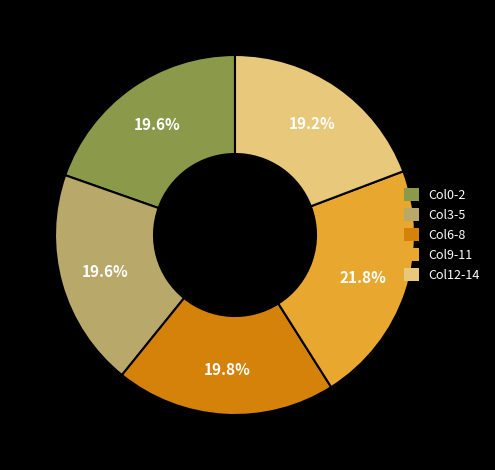

To the nearest percent, what is the average slice percentage?

20%